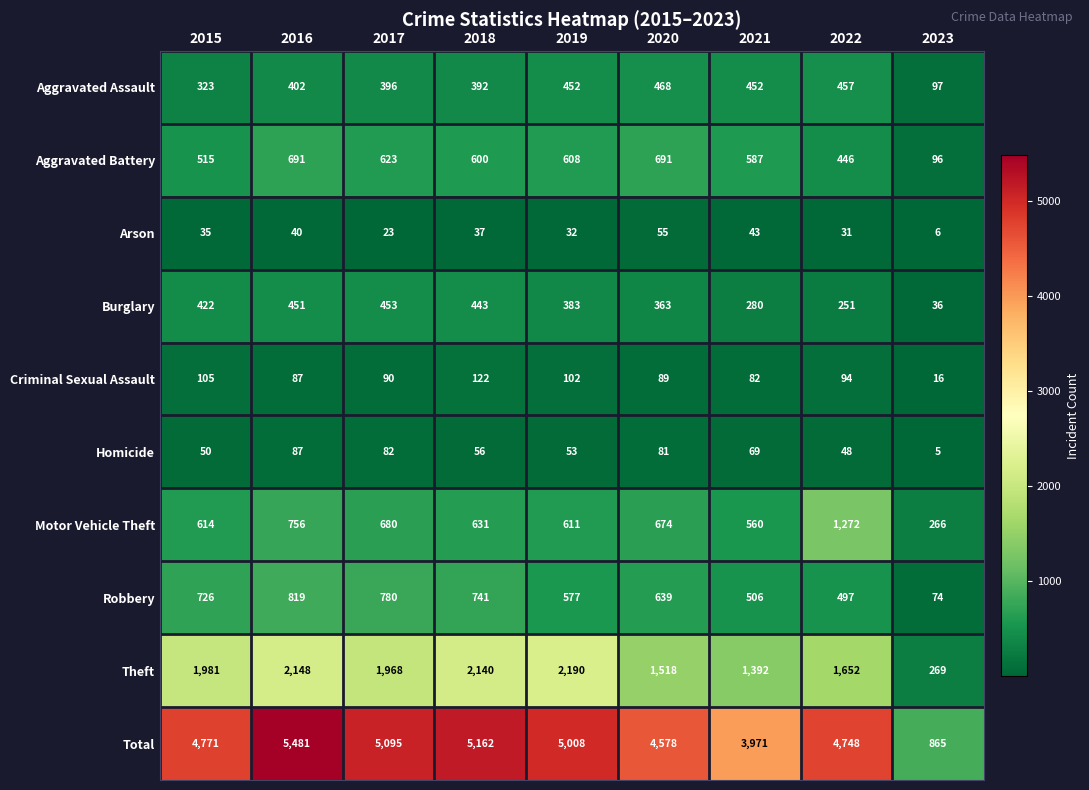

Which series has the largest total across all categories?

Total